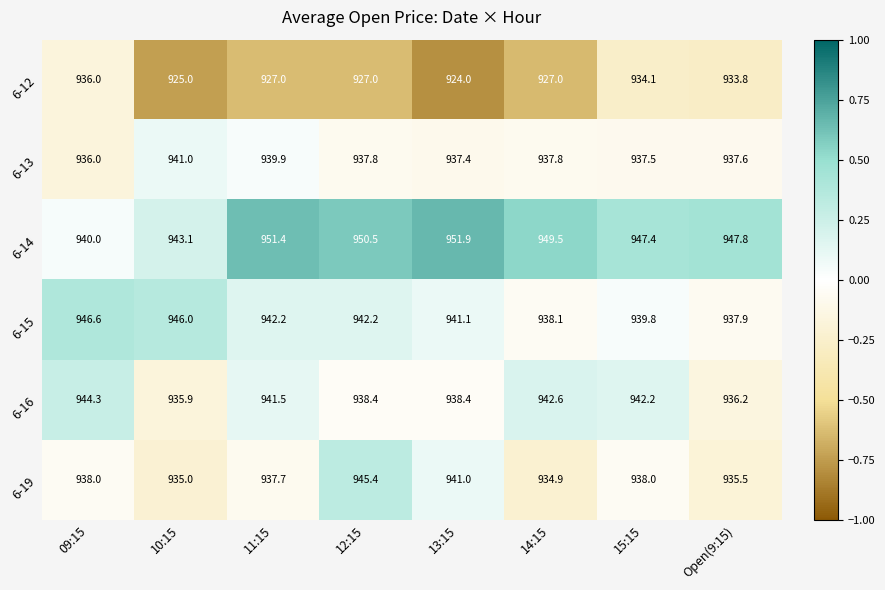

What is the total value across all series at 13:15?

5633.8